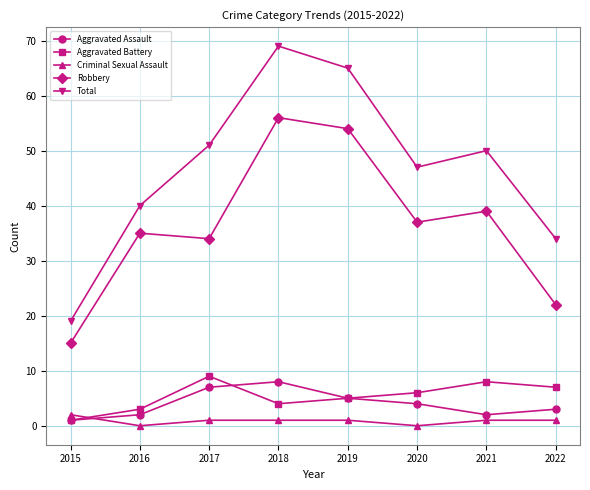

What is the value of the Aggravated Battery point at the 2nd from the left?

3